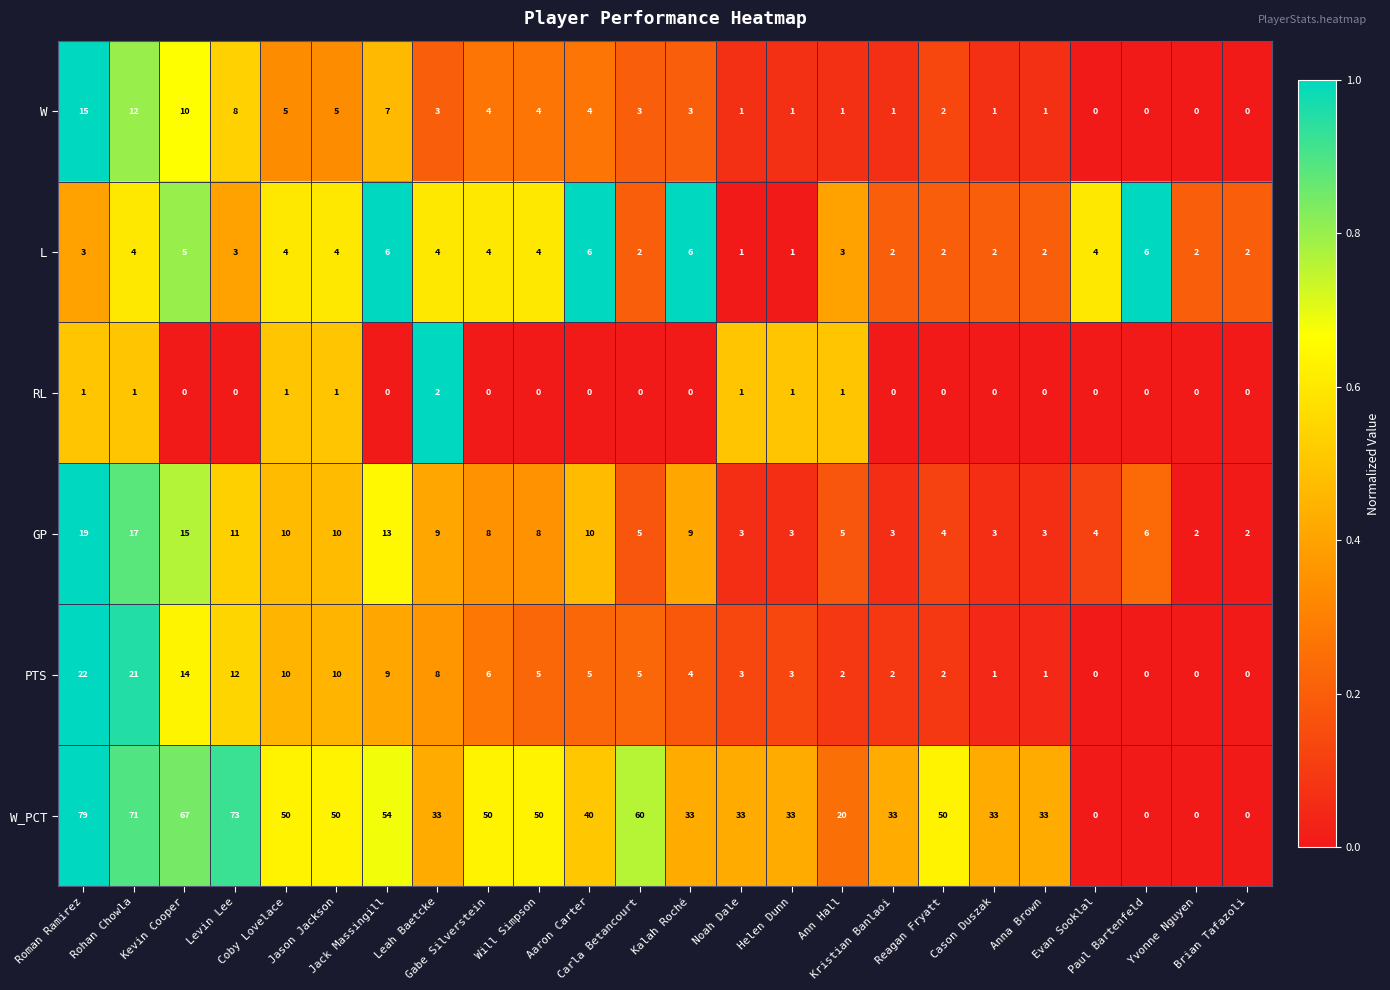

What is the average value of the L series?

3